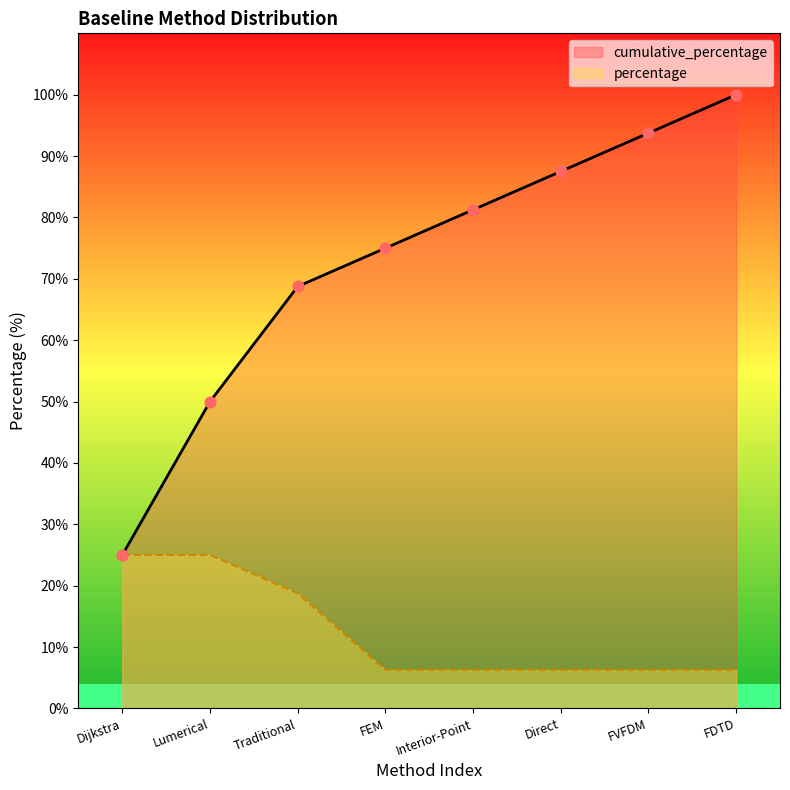

What are all the series names shown in the legend?

cumulative_percentage, percentage